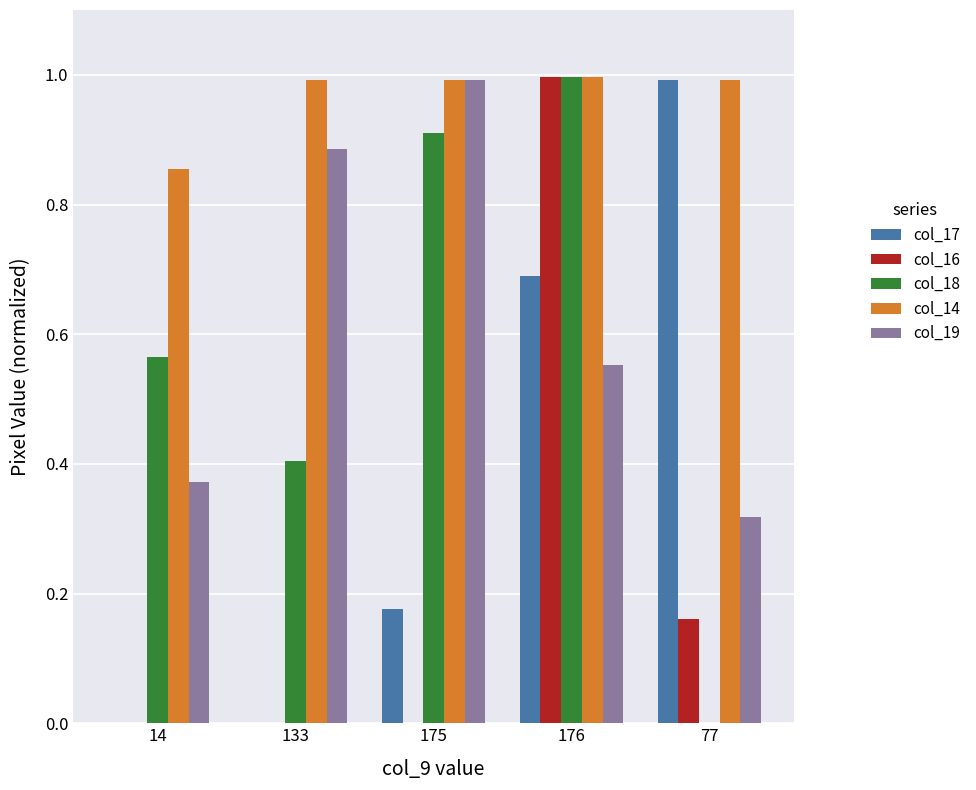

How many groups of bars are there?

5